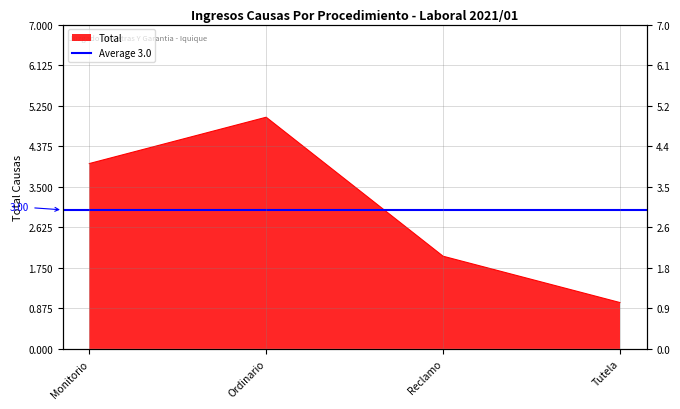

How many interior local peaks (higher than both neighbors) does the data have?

1